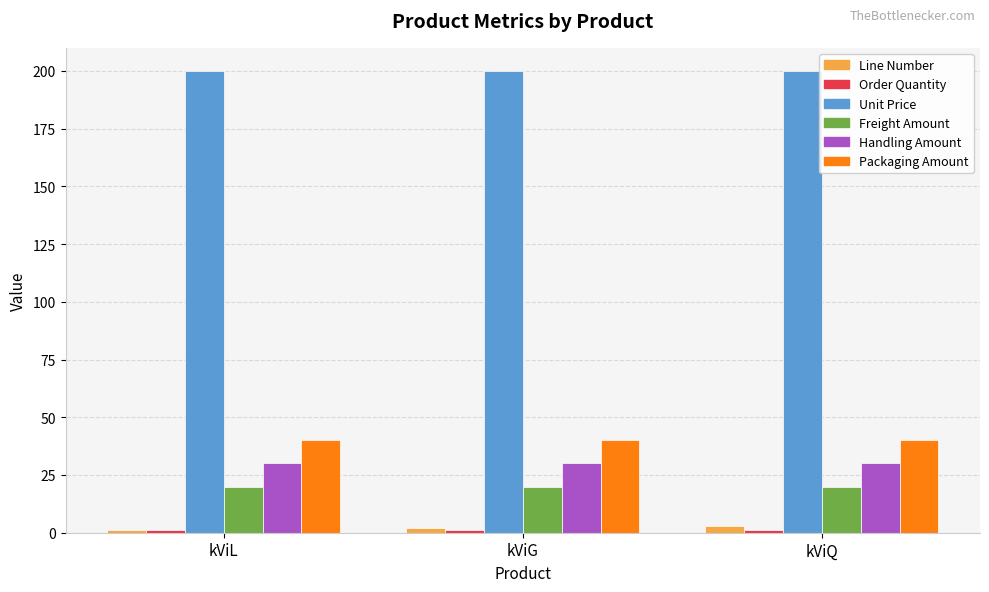

What is the total value across all series at kViG?

293